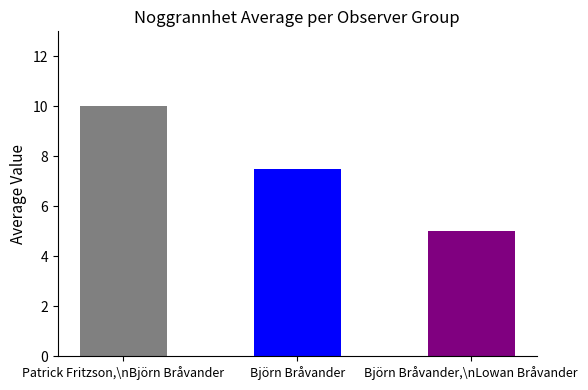

Which label corresponds to the largest value in the chart?

Patrick Fritzson,\nBjörn Bråvander